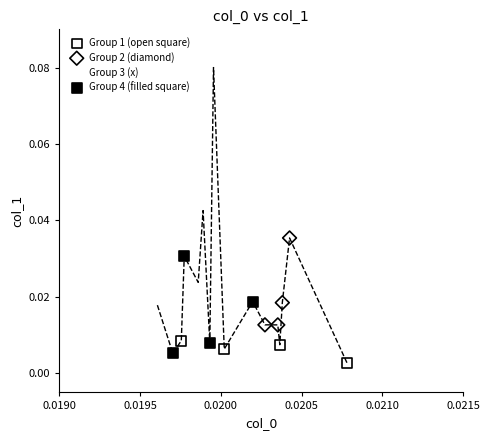

Which series has the largest Y range (max minus min)?

Group 3 (x)